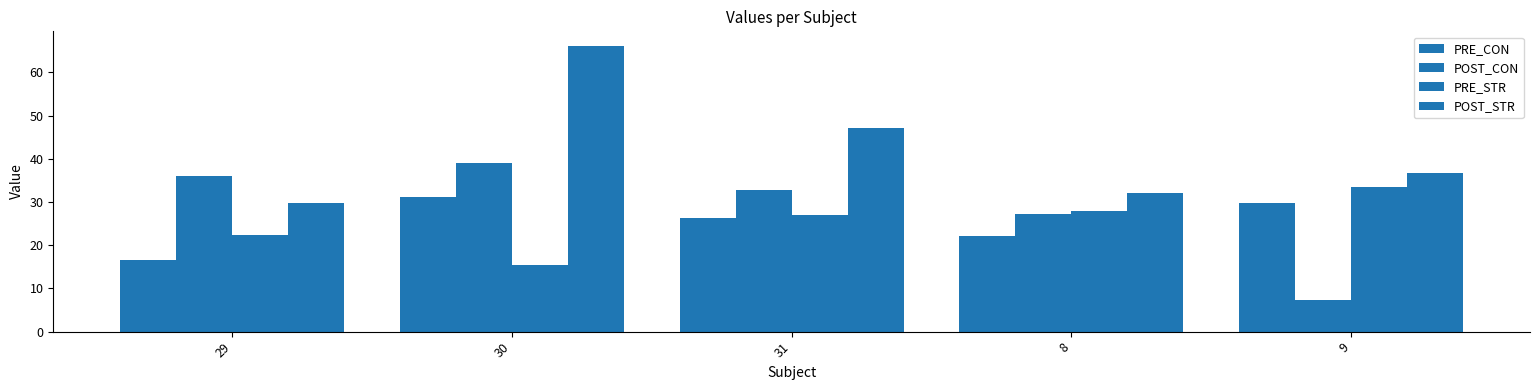

What is the label of the 4th bar from the right?

30